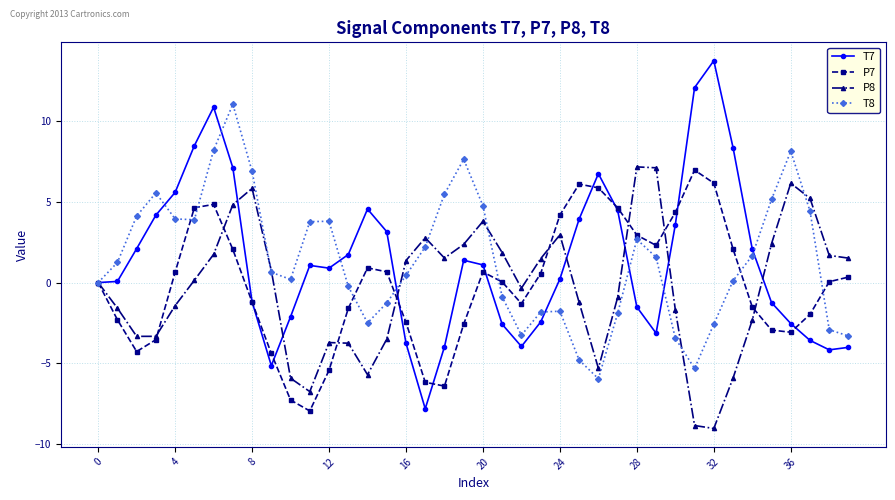

What is the sum of all T7 values?

54.2